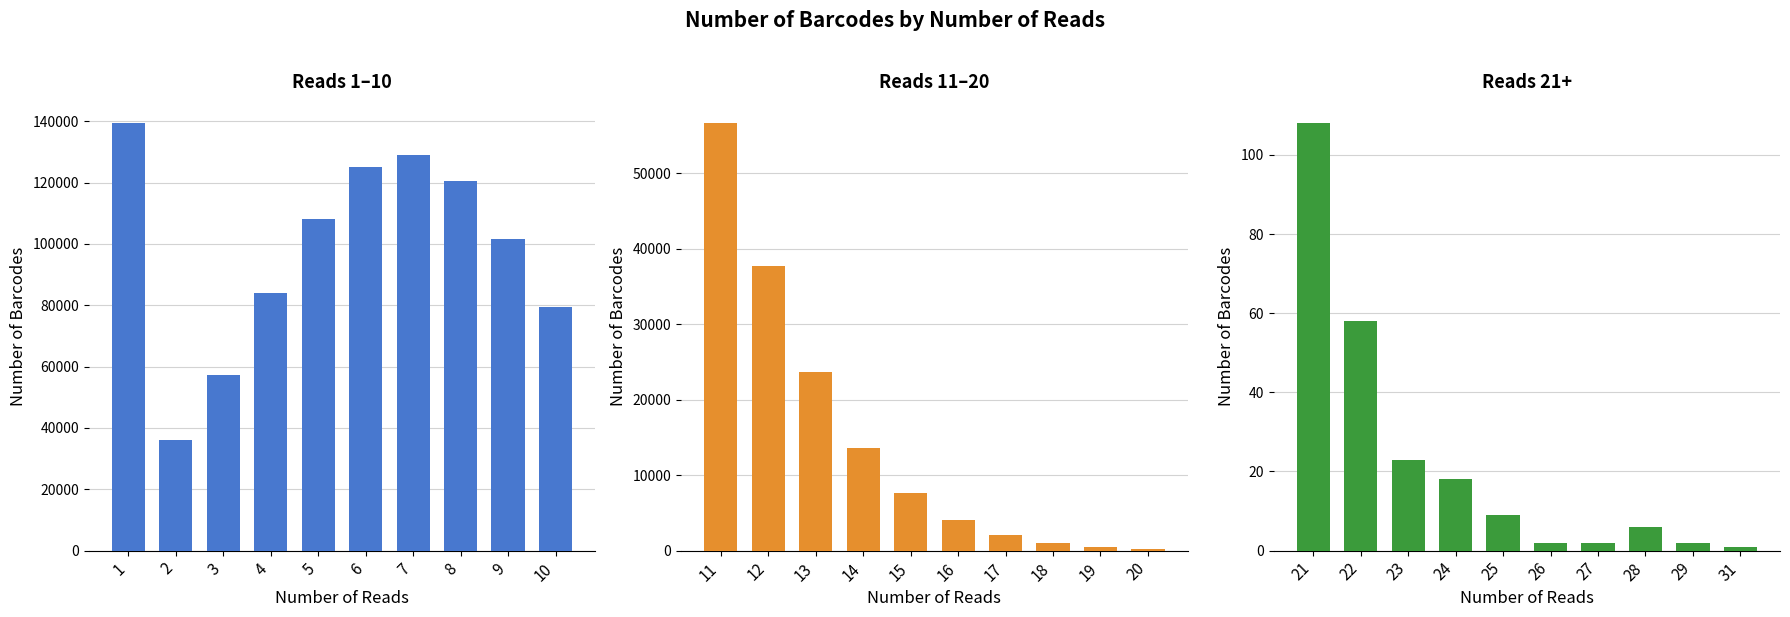

How many distinct data groups are displayed?

3